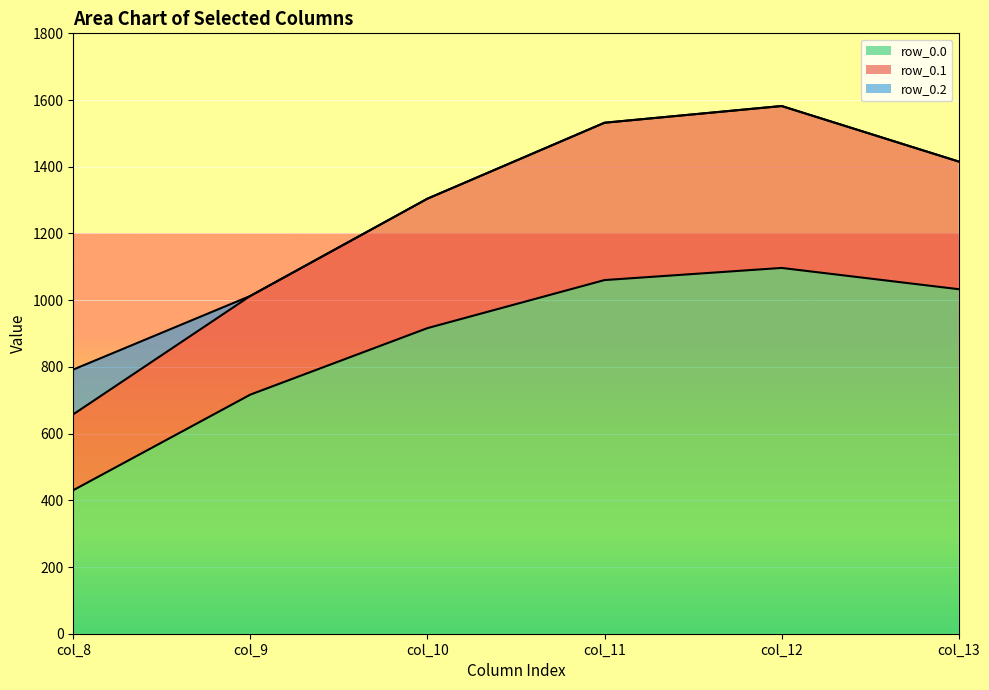

How many interior local peaks does the row_0.0 series have?

1